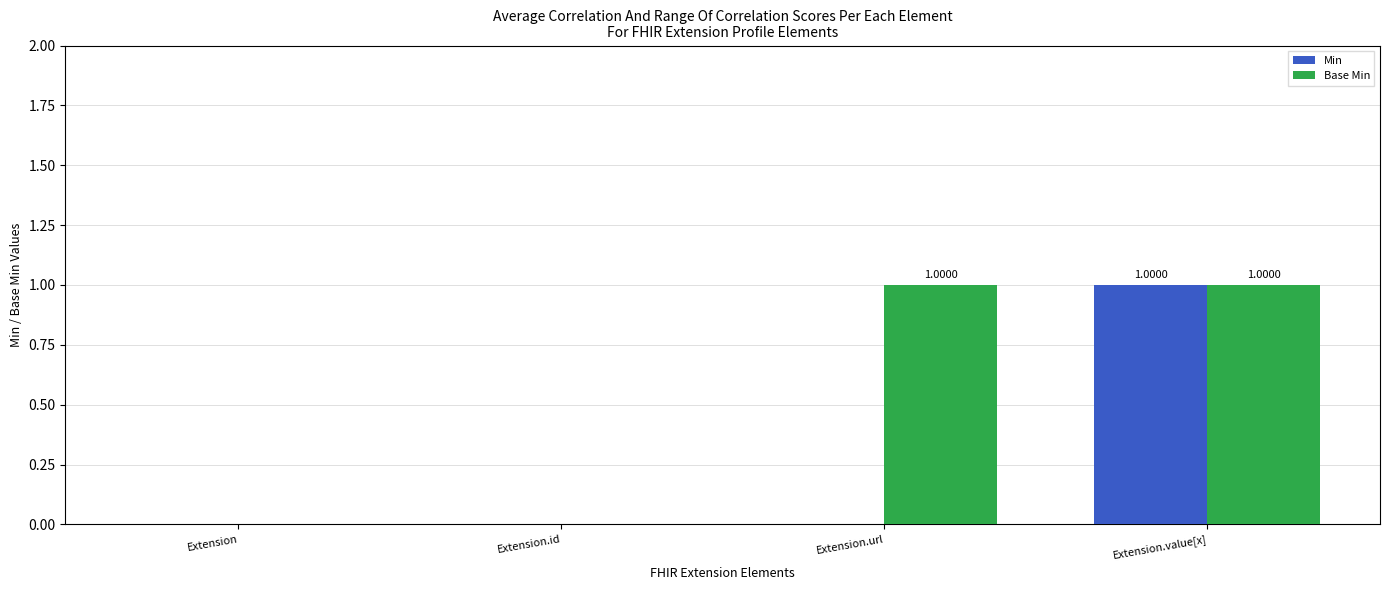

Which series changed the most between Extension.id and Extension.url?

Base Min